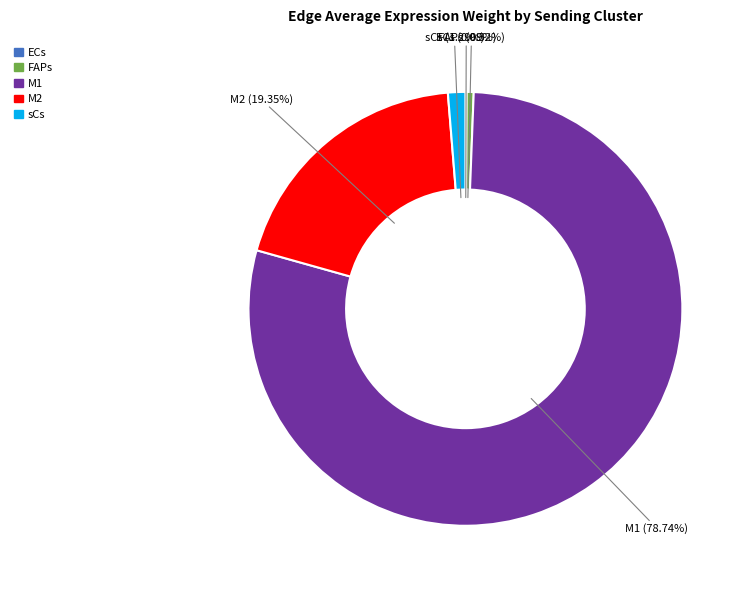

What percentage is the sCs slice, to the nearest percent?

1%